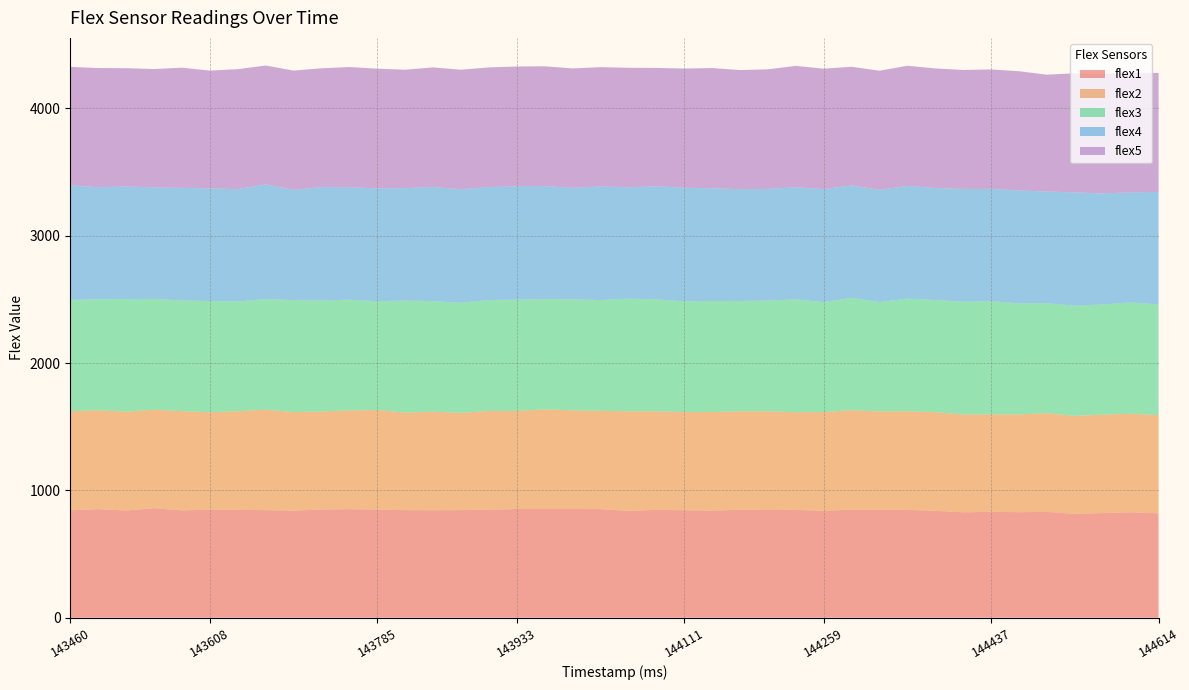

Reading left to right, what are all the values shown in this chart?

flex1: 143460=844	143490=853	143520=842	143549=860	143579=843	143608=848	143638=847	143667=845	143697=841	143726=850	143756=853	143785=850	143815=845	143844=844	143874=845	143904=849	143933=854	143963=854	143993=854	144023=853	144052=839	144082=847	144111=844	144141=841	144170=848	144200=846	144229=847	144259=840	144288=849	144318=847	144347=847	144377=840	144407=828	144437=832	144466=829	144495=831	144525=816	144555=822	144584=828	144614=820
flex2: 143460=778	143490=776	143520=776	143549=774	143579=779	143608=766	143638=775	143667=789	143697=774	143726=770	143756=775	143785=781	143815=766	143844=774	143874=764	143904=775	143933=770	143963=782	143993=775	144023=772	144052=782	144082=774	144111=771	144141=774	144170=773	144200=776	144229=767	144259=775	144288=781	144318=773	144347=775	144377=774	144407=768	144437=765	144466=768	144495=775	144525=769	144555=773	144584=774	144614=771
flex3: 143460=874	143490=872	143520=884	143549=870	143579=870	143608=873	143638=861	143667=869	143697=879	143726=871	143756=870	143785=855	143815=880	143844=868	143874=865	143904=871	143933=874	143963=866	143993=872	144023=870	144052=885	144082=879	144111=870	144141=873	144170=866	144200=869	144229=886	144259=864	144288=882	144318=859	144347=884	144377=881	144407=886	144437=889	144466=872	144495=865	144525=865	144555=865	144584=874	144614=870
flex4: 143460=900	143490=880	143520=885	143549=876	143579=884	143608=885	143638=883	143667=900	143697=866	143726=891	143756=883	143785=886	143815=883	143844=897	143874=891	143904=887	143933=891	143963=888	143993=875	144023=892	144052=874	144082=888	144111=892	144141=885	144170=879	144200=877	144229=881	144259=887	144288=883	144318=882	144347=885	144377=880	144407=886	144437=882	144466=887	144495=876	144525=891	144555=872	144584=865	144614=883
flex5: 143460=930	143490=936	143520=929	143549=929	143579=944	143608=925	143638=942	143667=934	143697=937	143726=933	143756=944	143785=940	143815=930	143844=939	143874=939	143904=940	143933=940	143963=941	143993=938	144023=937	144052=939	144082=930	144111=936	144141=944	144170=935	144200=939	144229=953	144259=946	144288=932	144318=935	144347=944	144377=939	144407=934	144437=938	144466=936	144495=918	144525=935	144555=939	144584=939	144614=935